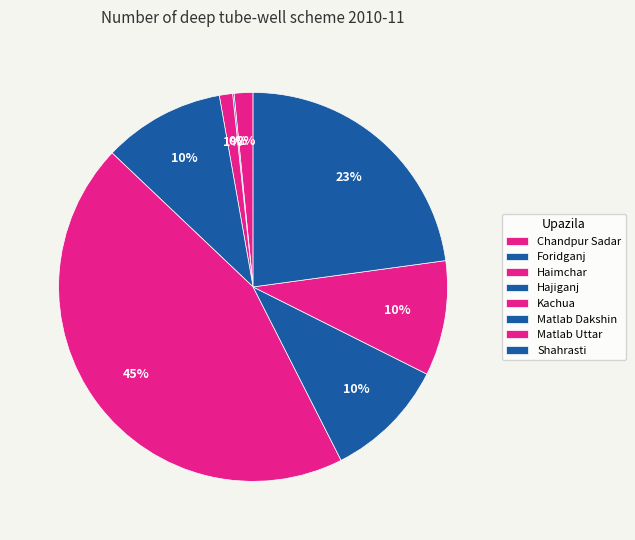

To the nearest percent, what percentage of the pie is Hajiganj?

10%